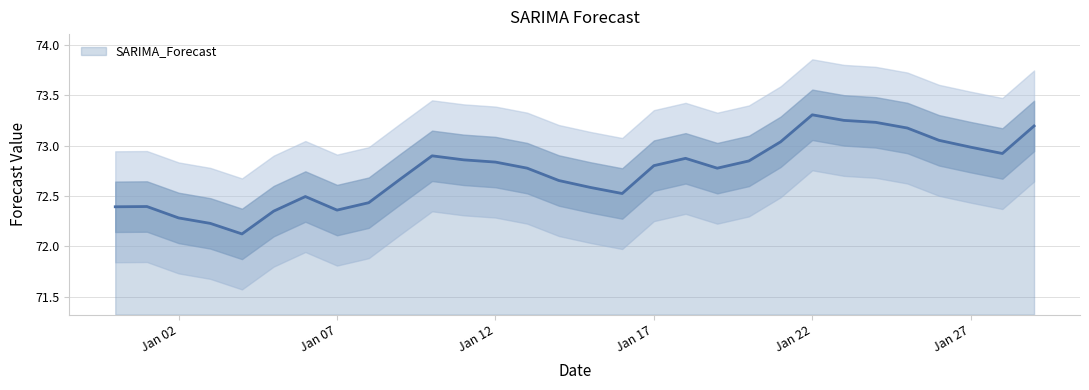

How many series are shown in this chart?

1